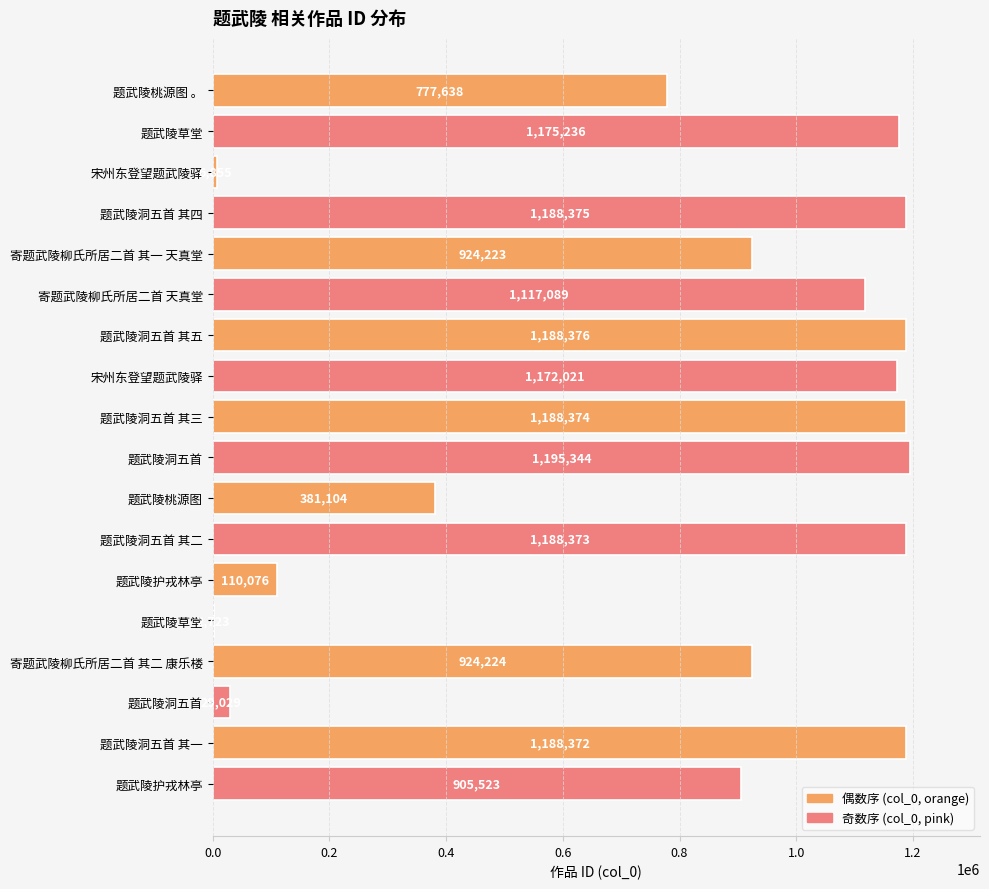

How many series are shown in this chart?

1